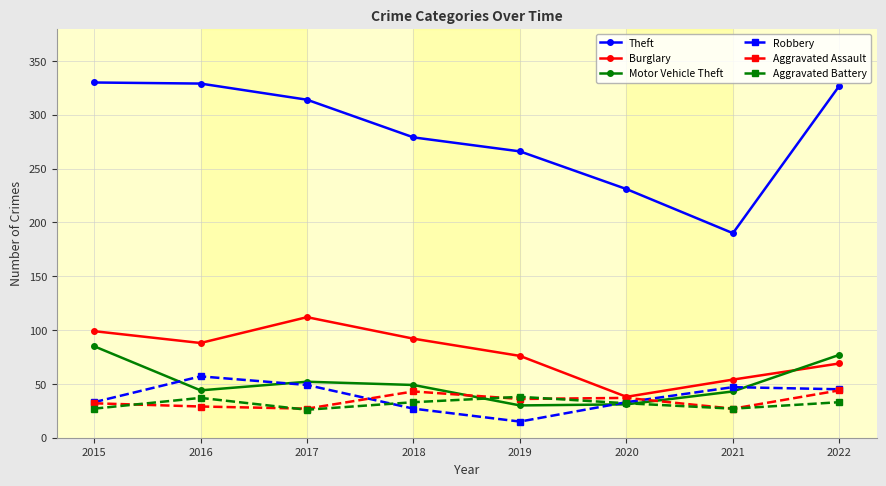

What are all the series names shown in the legend?

Theft, Burglary, Motor Vehicle Theft, Robbery, Aggravated Assault, Aggravated Battery